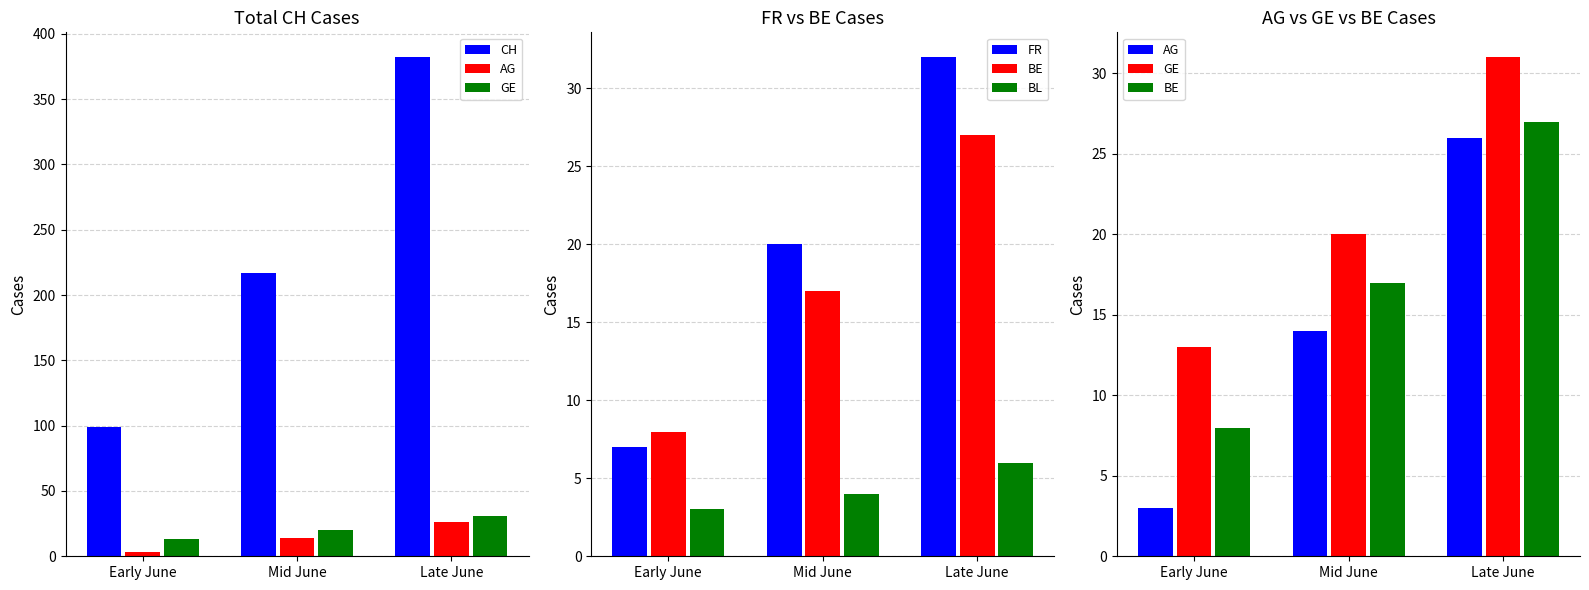

Is the value of GE at Late June greater than the value of AG at Late June?

Yes